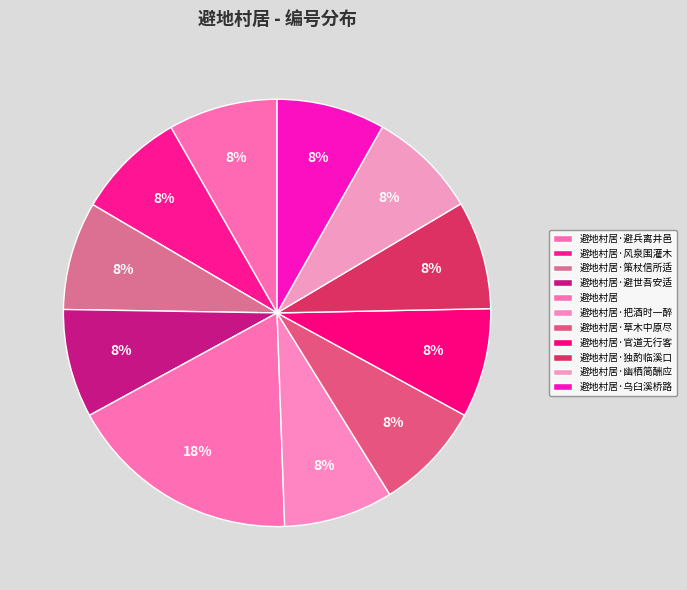

What is the ratio of the value at 避地村居·风泉围灌木 to the value at 避地村居·官道无行客?

1.0